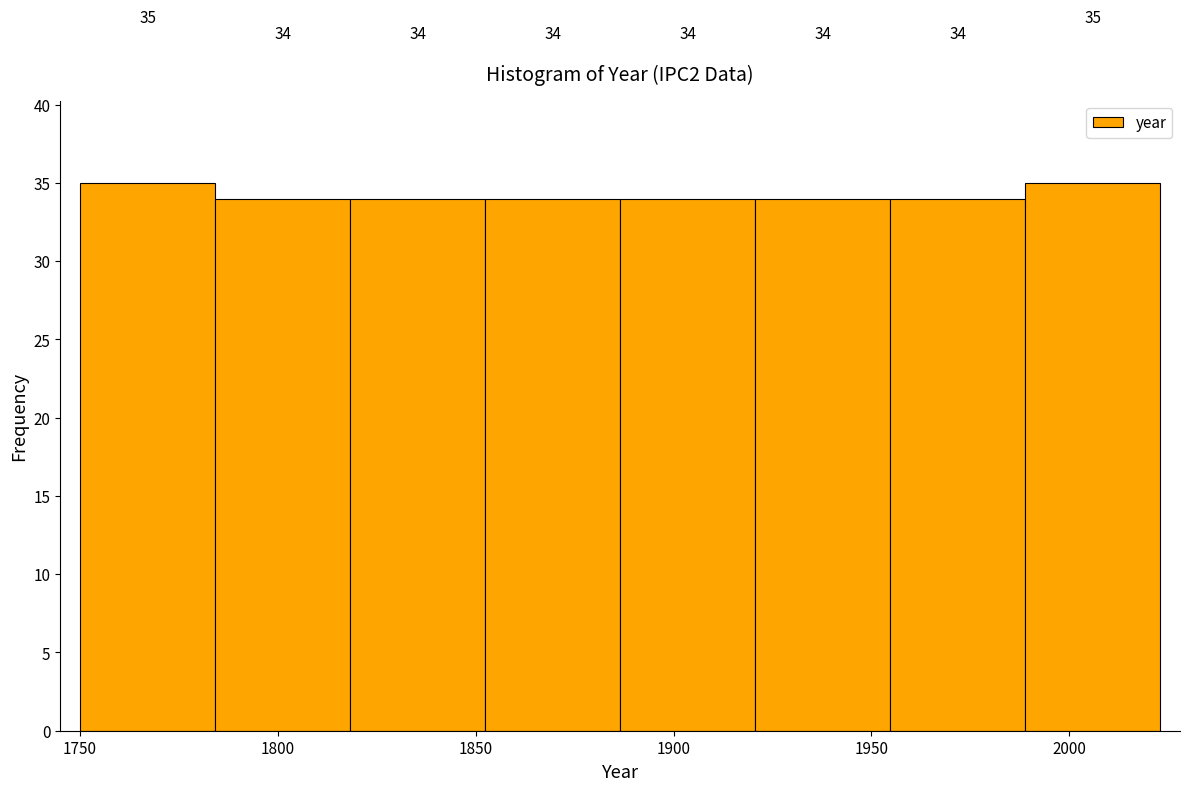

Reading left to right, transcribe this chart: for each bar, give the range it covers on the x-axis and its height. The bar edges are not printed on the chart, so give them approximately, as read against the axis.

1750 to 1785: 35
1785 to 1820: 34
1820 to 1850: 34
1850 to 1885: 34
1885 to 1920: 34
1920 to 1955: 34
1955 to 1990: 34
1990 to 2025: 35